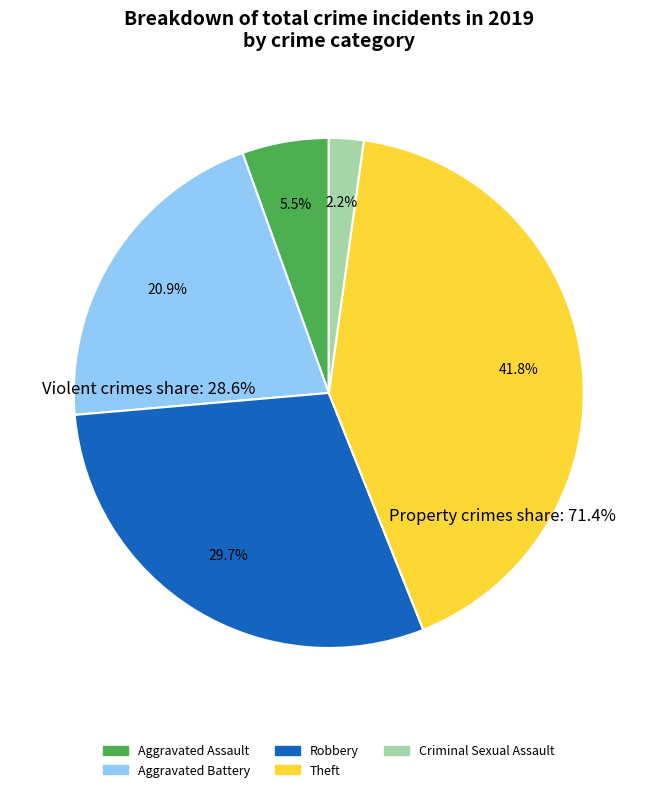

Does any single category account for the majority?

No